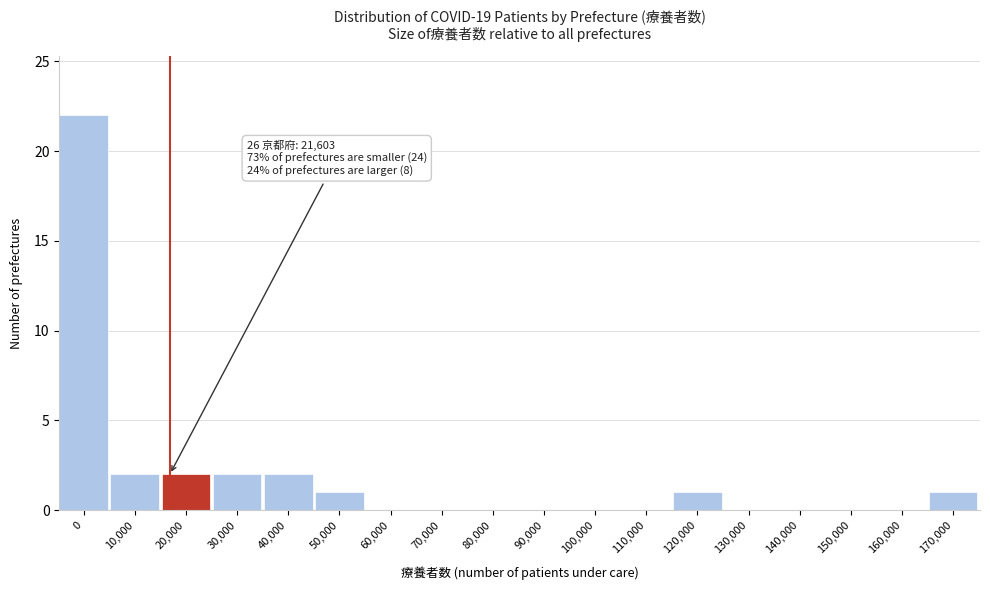

Reading left to right, what are all the values shown in this chart?

0=22	10,000=2	20,000=2	30,000=2	40,000=2	50,000=1	60,000=0	70,000=0	80,000=0	90,000=0	100,000=0	110,000=0	120,000=1	130,000=0	140,000=0	150,000=0	160,000=0	170,000=1